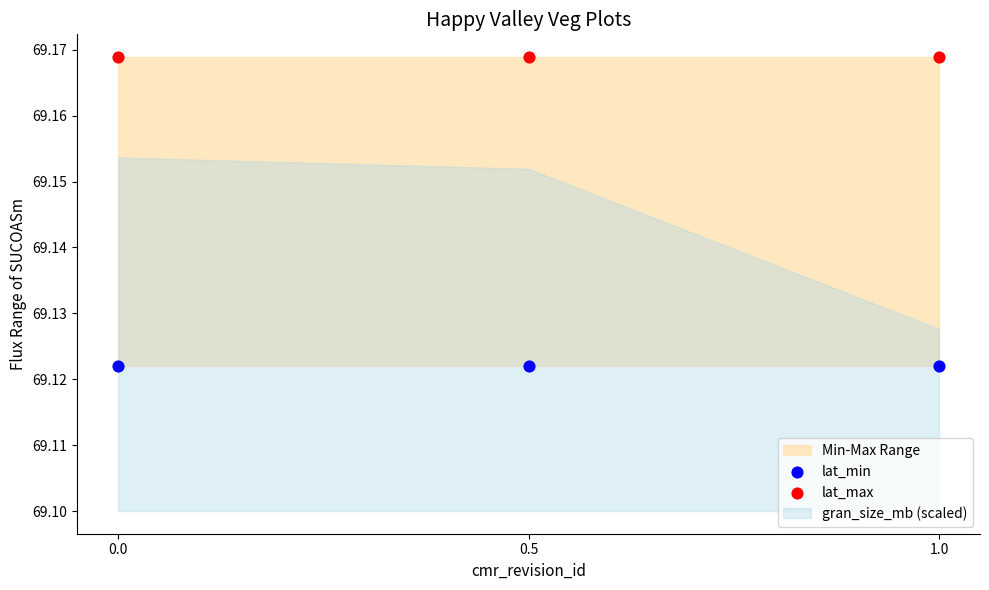

Which series contains the highest Y value?

lat_max